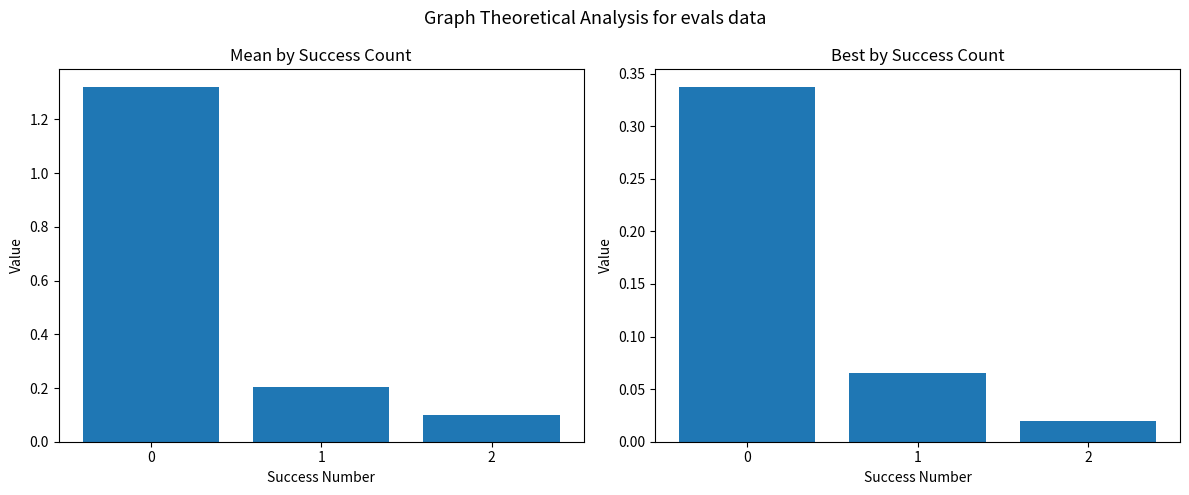

What is the sum of the best values at 1 and 0?

0.4